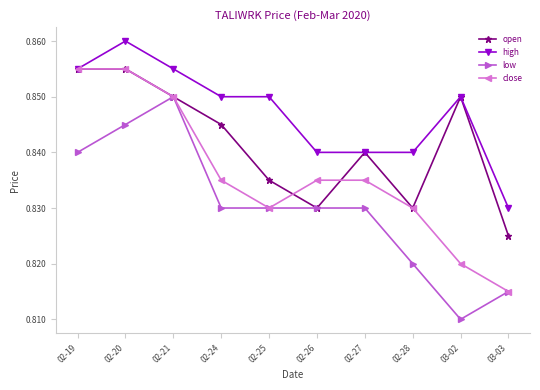

What is the label of the 6th point from the right?

02-25